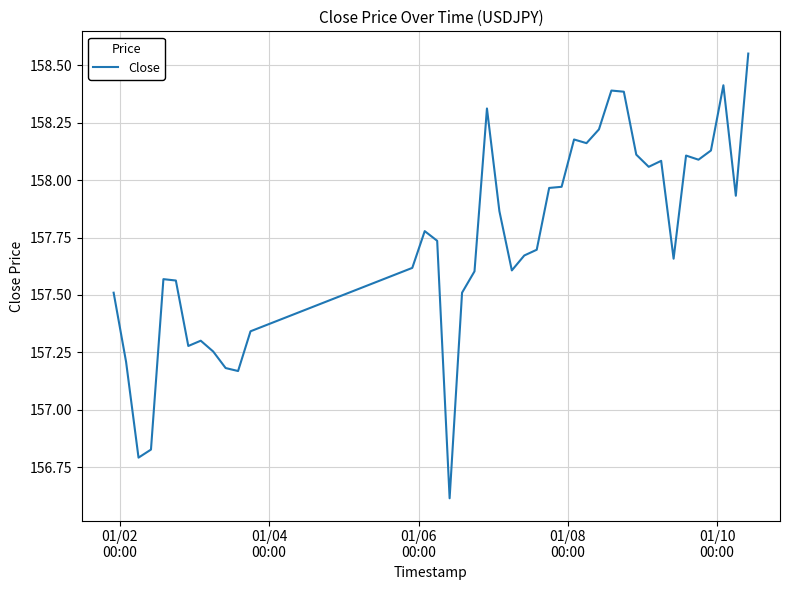

What is the difference between the maximum and minimum values?

1.9